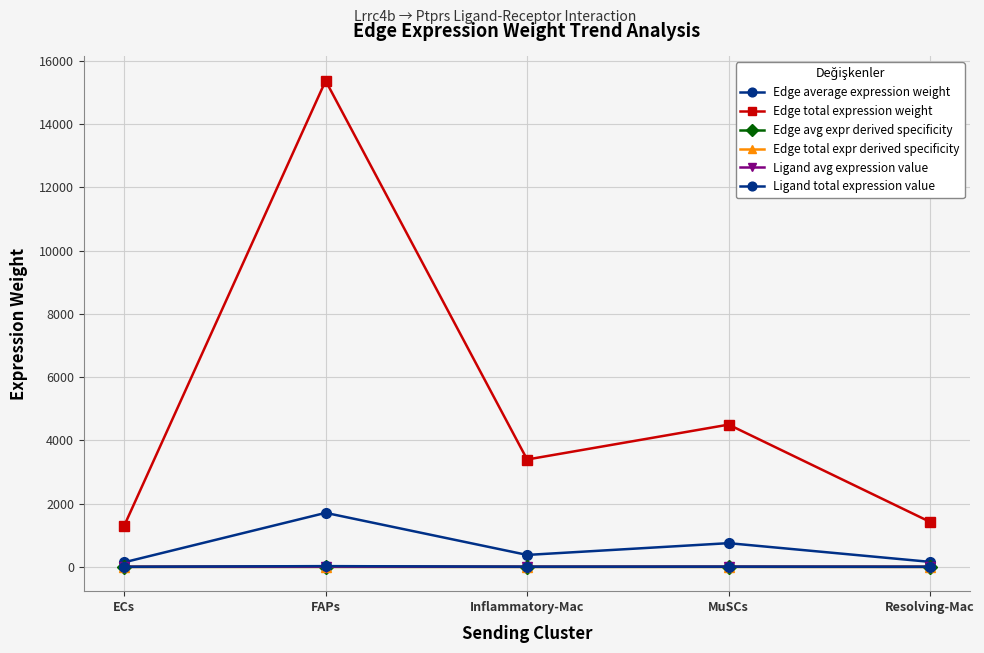

The Ligand total expression value series shows 6.8 at MuSCs. True or false?

True